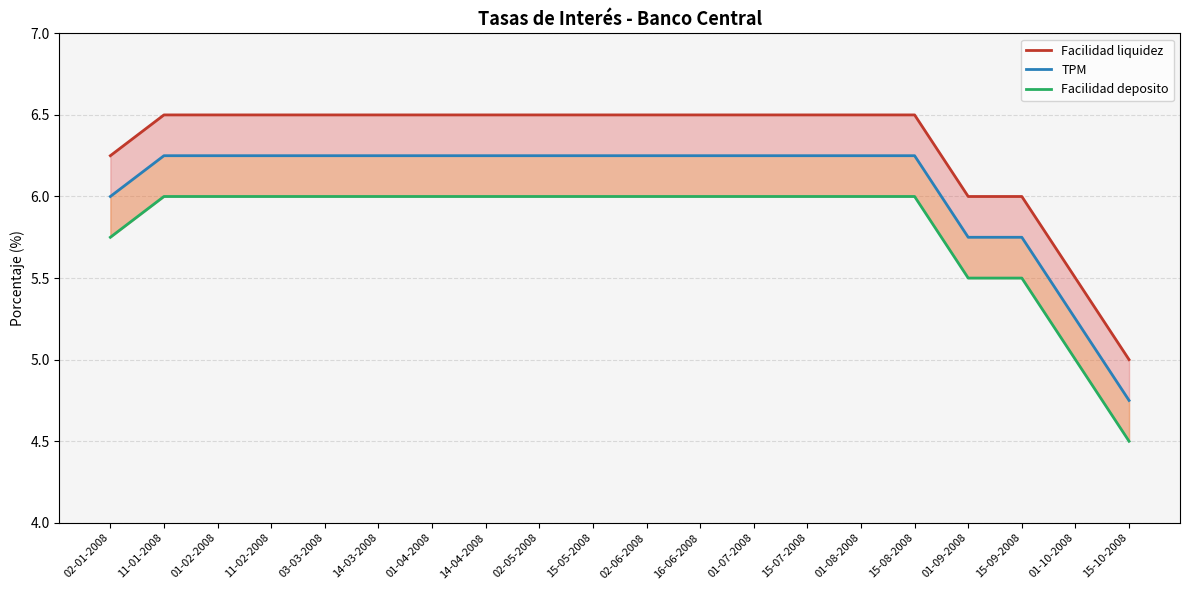

Which series has the largest total across all categories?

Facilidad liquidez